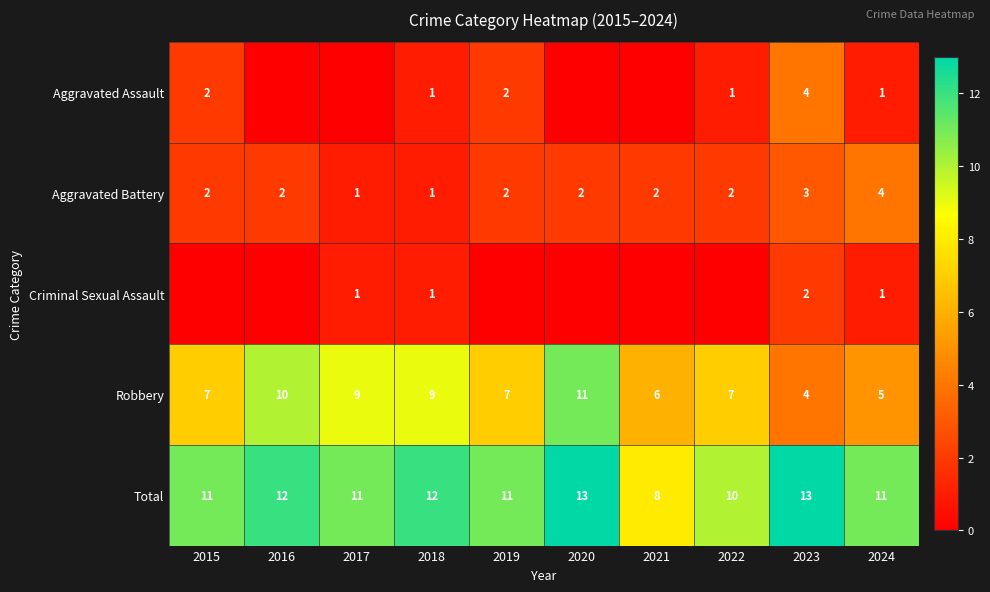

The Robbery series shows 16 at 2017. True or false?

False